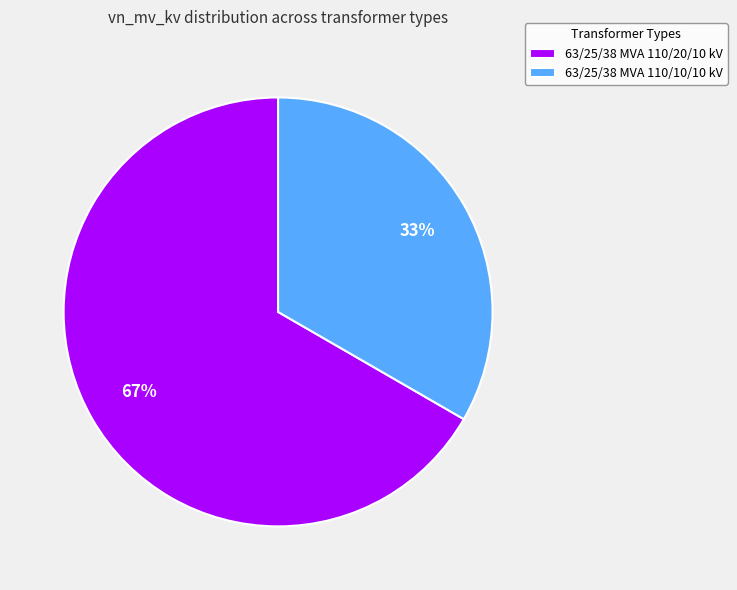

To the nearest percent, what portion does 63/25/38 MVA 110/10/10 kV represent?

33%